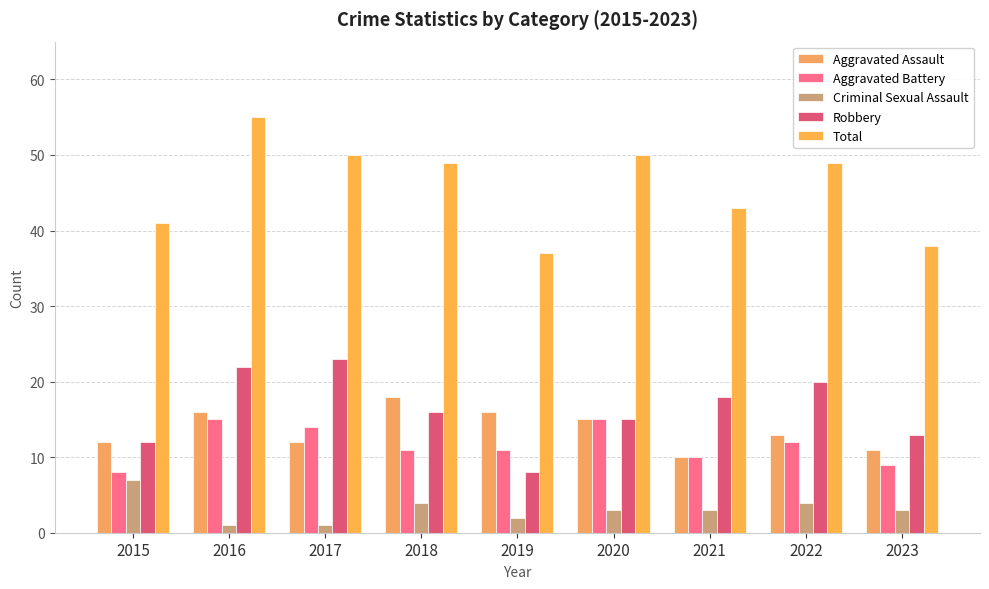

True or false: Criminal Sexual Assault has a value of 1 at 2016.

True